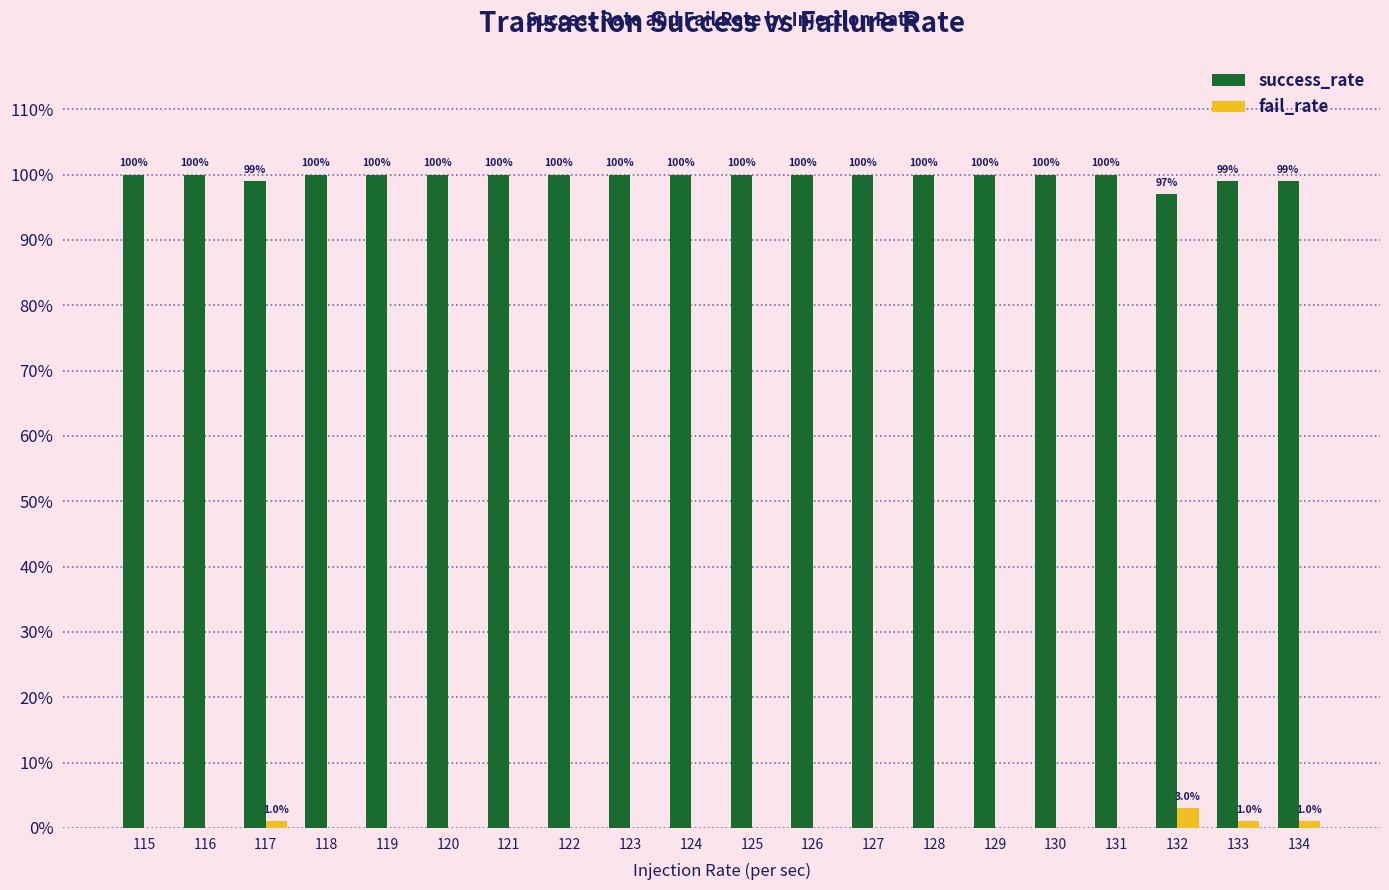

Reading left to right, extract all data points from this chart.

success_rate: 115=1.0	116=1.0	117=1.0	118=1.0	119=1.0	120=1.0	121=1.0	122=1.0	123=1.0	124=1.0	125=1.0	126=1.0	127=1.0	128=1.0	129=1.0	130=1.0	131=1.0	132=1.0	133=1.0	134=1.0
fail_rate: 115=0.0	116=0.0	117=0.0	118=0.0	119=0.0	120=0.0	121=0.0	122=0.0	123=0.0	124=0.0	125=0.0	126=0.0	127=0.0	128=0.0	129=0.0	130=0.0	131=0.0	132=0.0	133=0.0	134=0.0